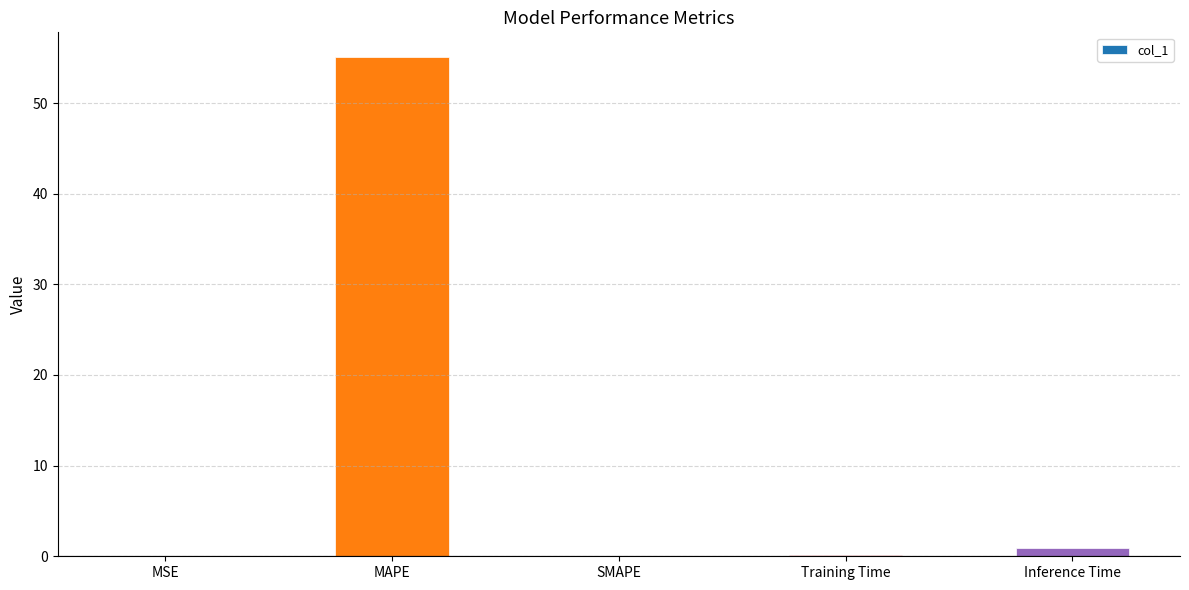

Read the value at MAPE.

55.0